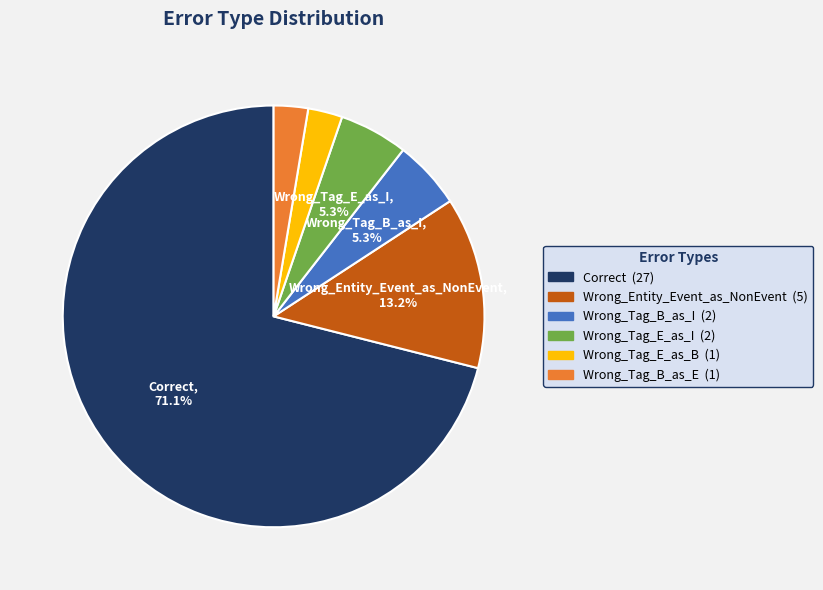

Is there a majority slice in this chart?

Yes